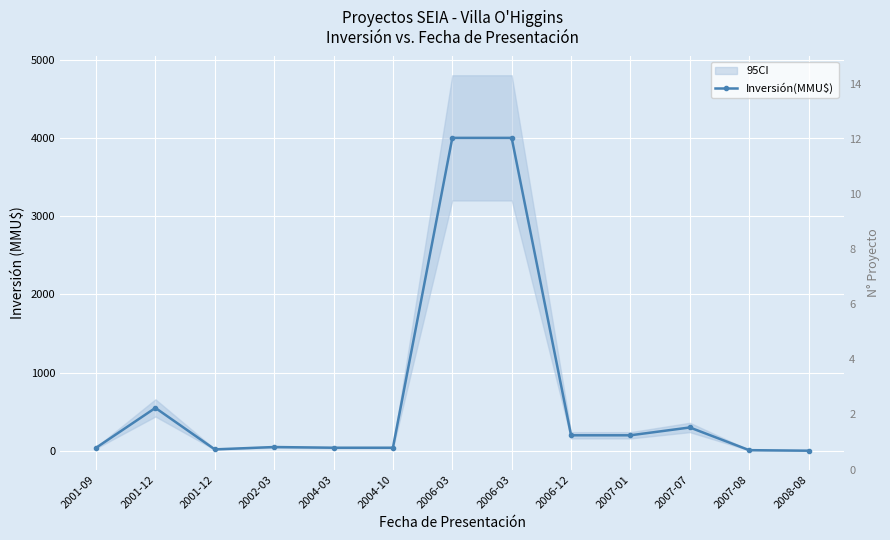

Which category has the highest value across all series?

2006-03